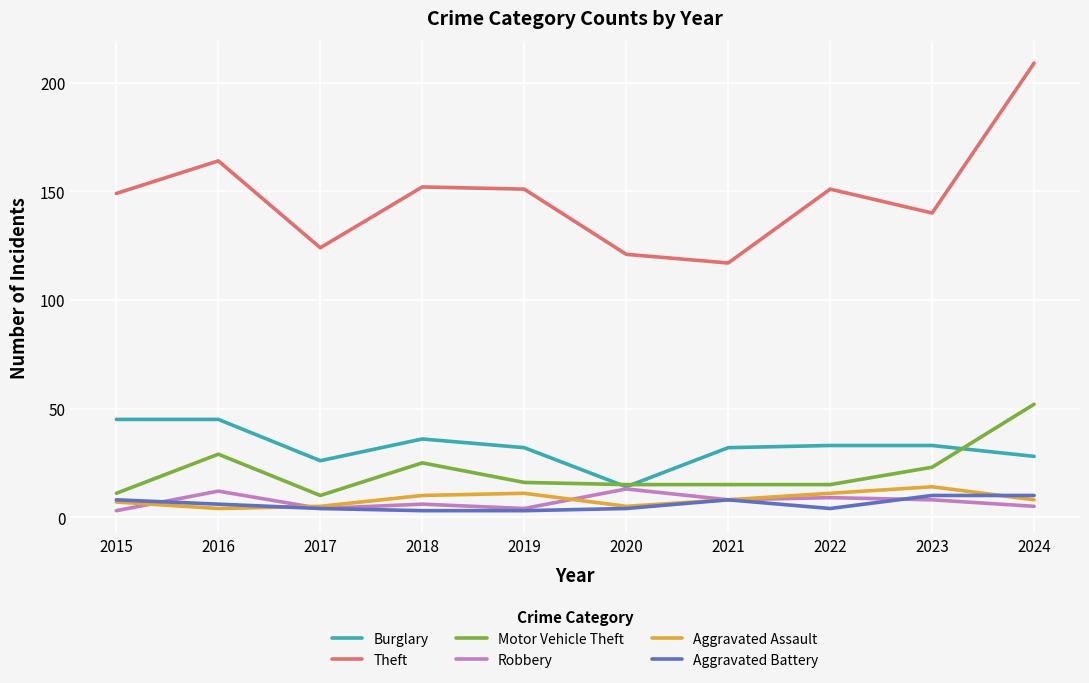

What is the difference between the highest and lowest values at 2022?

147